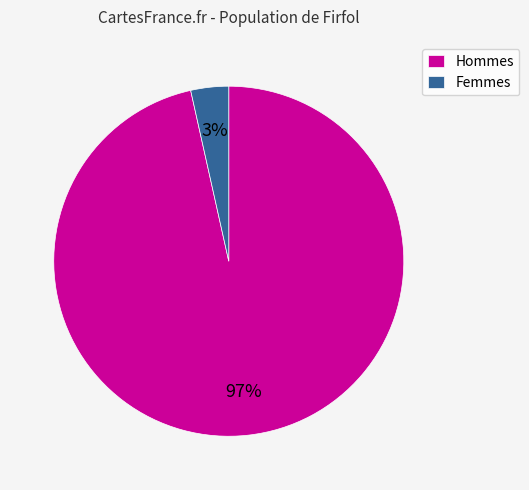

Rank the categories by value from highest to lowest.

Hommes, Femmes